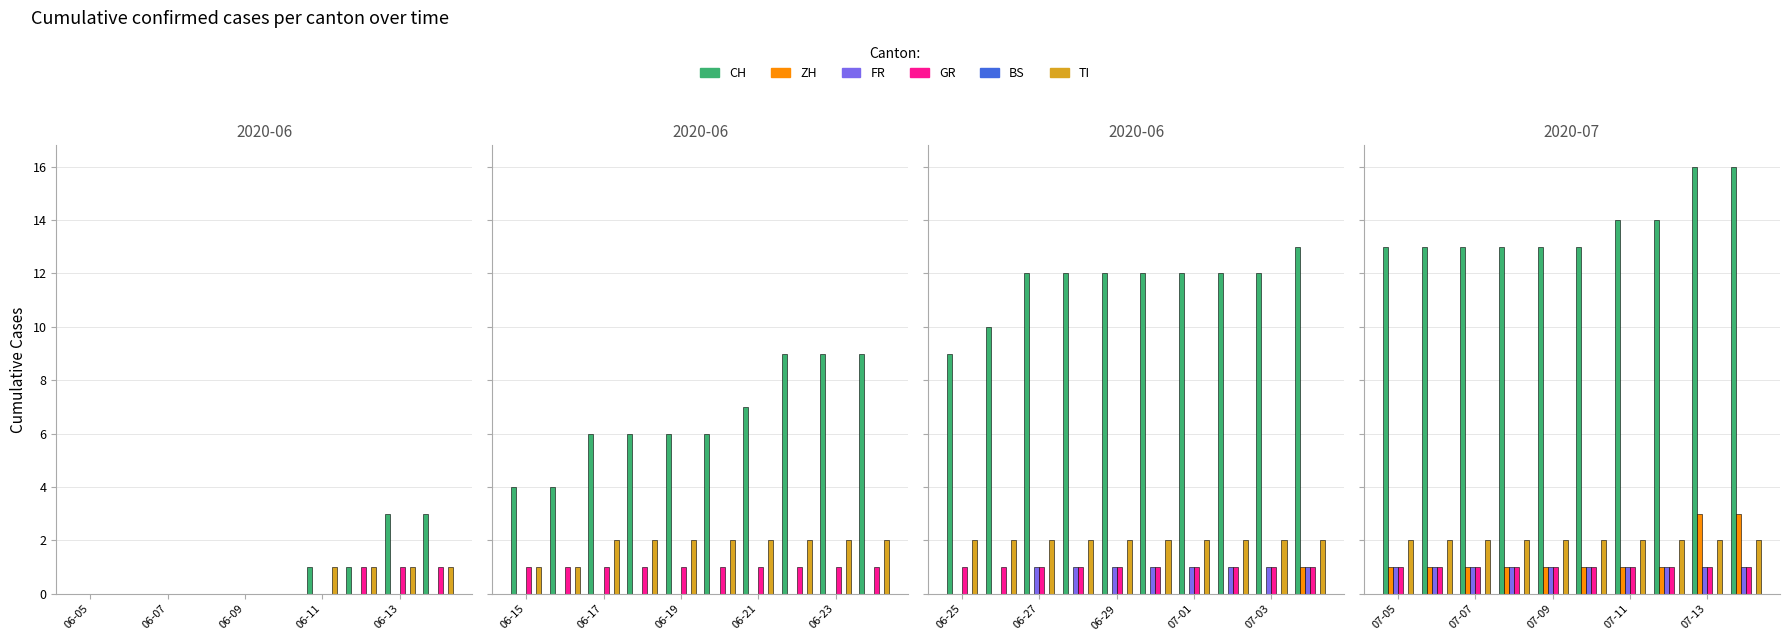

Is the value of FR at 07-09 greater than the value of CH at 07-05?

No